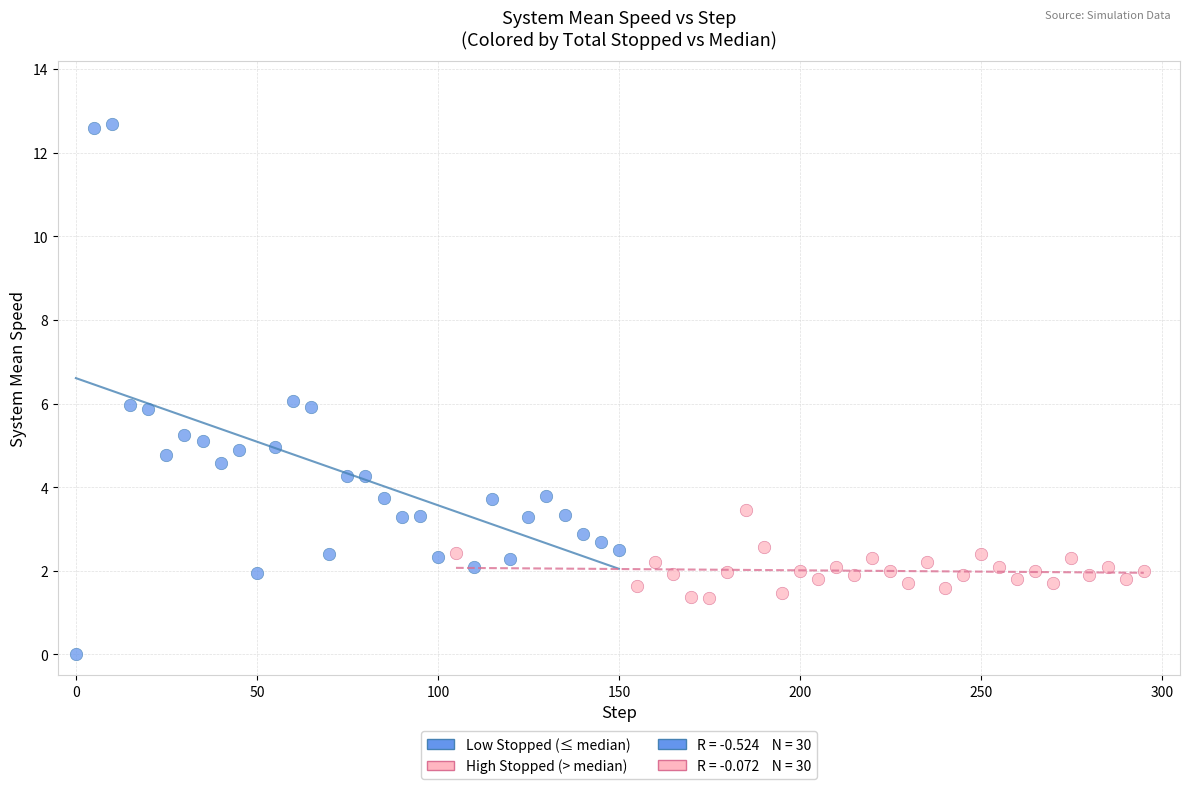

Which series contains the lowest Y value?

Low Stopped (≤ median)